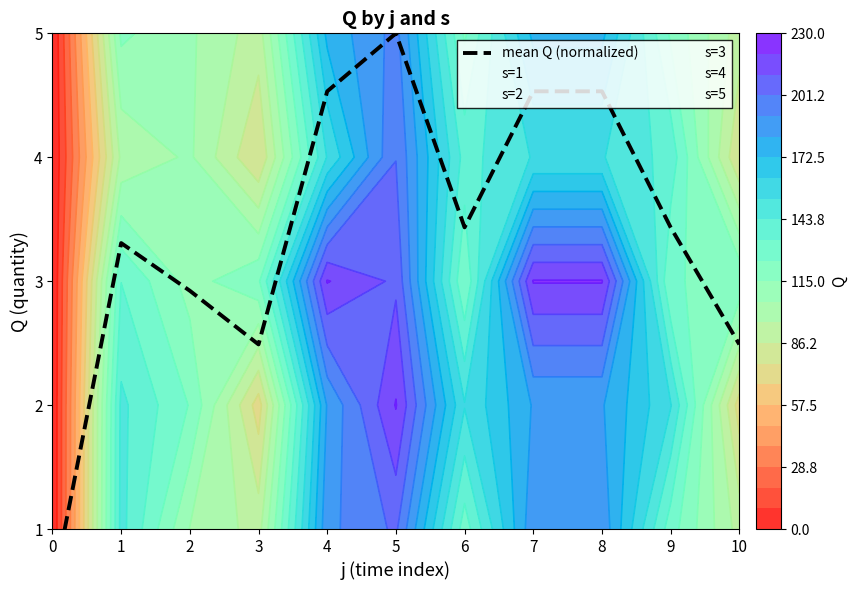

What is the maximum value shown in the chart?

5.0